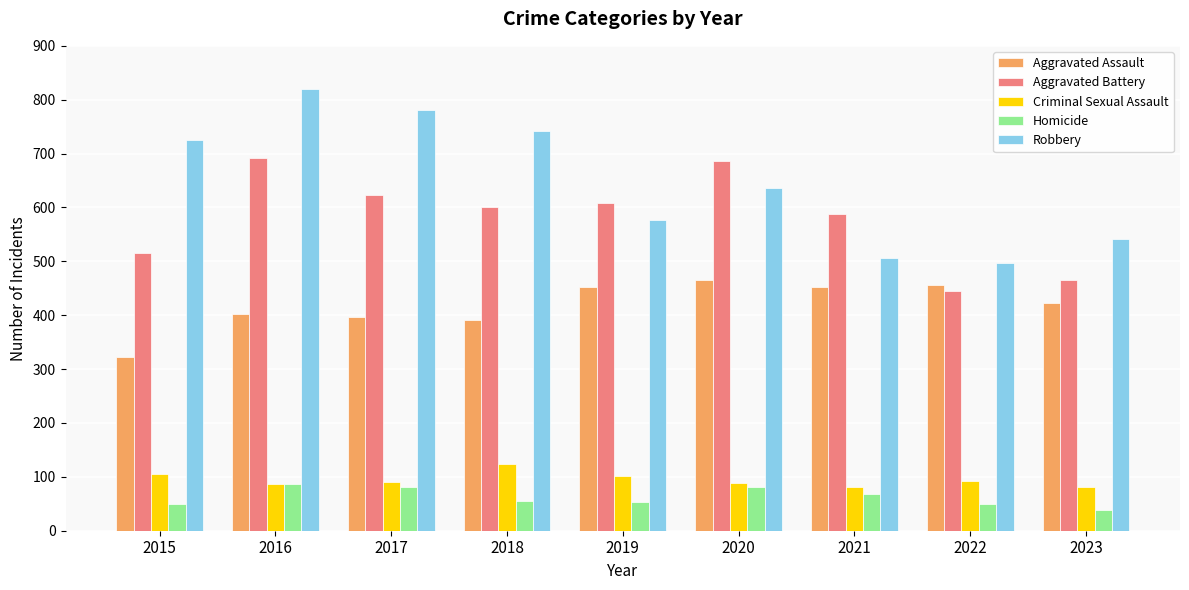

Which series has the widest spread of values?

Robbery